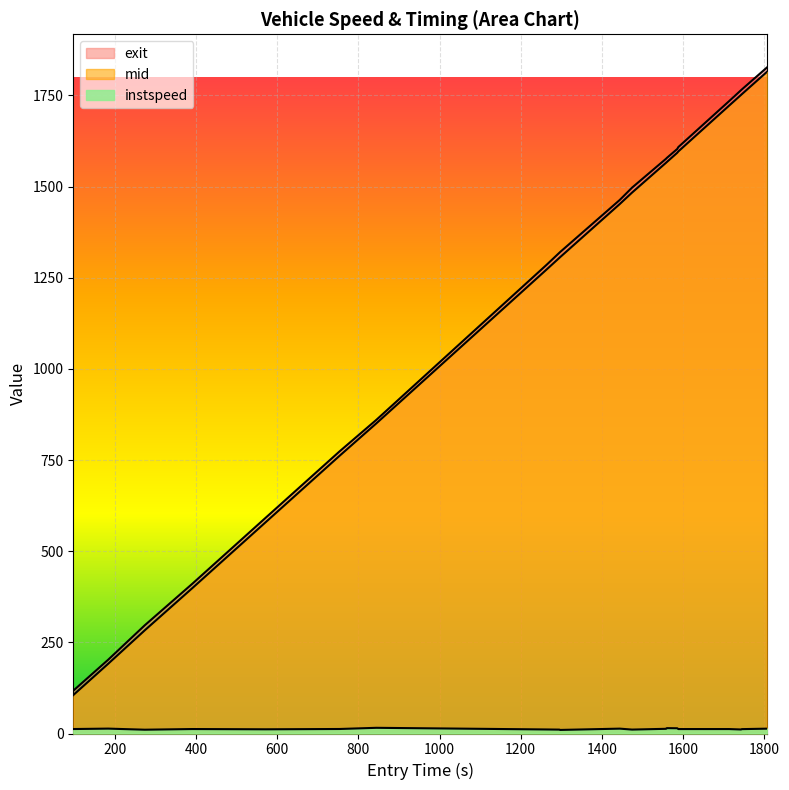

How many lines are shown in the chart?

3